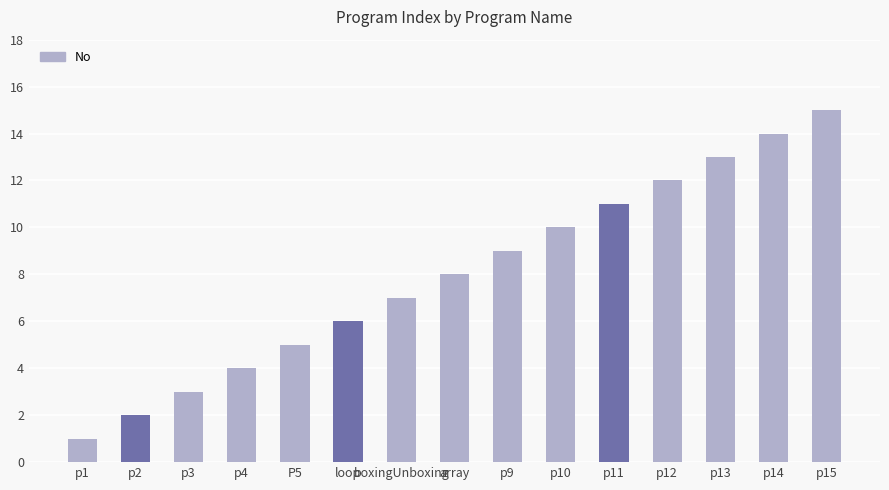

What is the label of the 6th bar from the right?

p10